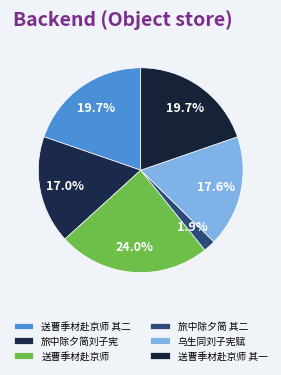

How many slices are in this pie chart?

6